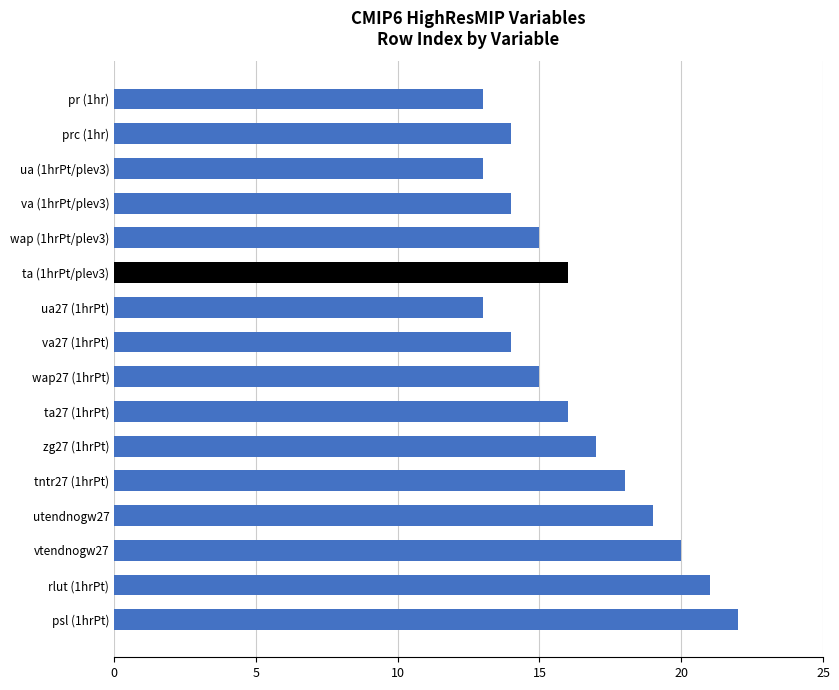

What is the difference between the maximum and second lowest values?

9